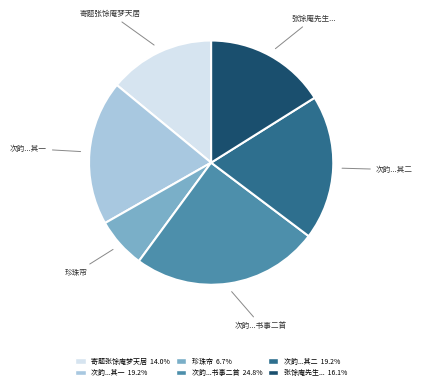

Does any single category account for the majority?

No